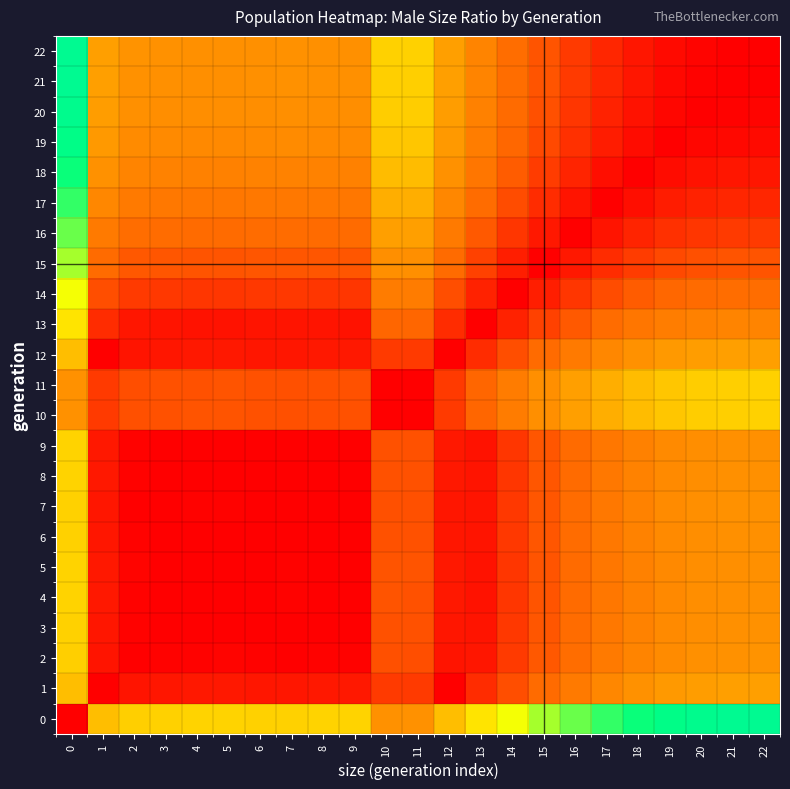

Reading left to right, what are all the values shown in this chart?

0: 0=0.0	1=0.5	2=0.5	3=0.5	4=0.5	5=0.5	6=0.5	7=0.5	8=0.5	9=0.5	10=0.3	11=0.3	12=0.5	13=0.5	14=0.6	15=0.7	16=0.7	17=0.8	18=0.8	19=0.8	20=0.8	21=0.8	22=0.8
1: 0=0.5	1=0.0	2=0.0	3=0.0	4=0.0	5=0.0	6=0.0	7=0.0	8=0.0	9=0.0	10=0.1	11=0.1	12=0.0	13=0.1	14=0.2	15=0.2	16=0.3	17=0.3	18=0.3	19=0.4	20=0.4	21=0.4	22=0.4
2: 0=0.5	1=0.0	2=0.0	3=0.0	4=0.0	5=0.0	6=0.0	7=0.0	8=0.0	9=0.0	10=0.2	11=0.2	12=0.0	13=0.0	14=0.1	15=0.2	16=0.2	17=0.3	18=0.3	19=0.3	20=0.3	21=0.3	22=0.3
3: 0=0.5	1=0.0	2=0.0	3=0.0	4=0.0	5=0.0	6=0.0	7=0.0	8=0.0	9=0.0	10=0.2	11=0.2	12=0.0	13=0.0	14=0.1	15=0.2	16=0.2	17=0.3	18=0.3	19=0.3	20=0.3	21=0.3	22=0.3
4: 0=0.5	1=0.0	2=0.0	3=0.0	4=0.0	5=0.0	6=0.0	7=0.0	8=0.0	9=0.0	10=0.2	11=0.2	12=0.0	13=0.0	14=0.1	15=0.2	16=0.2	17=0.3	18=0.3	19=0.3	20=0.3	21=0.3	22=0.3
5: 0=0.5	1=0.0	2=0.0	3=0.0	4=0.0	5=0.0	6=0.0	7=0.0	8=0.0	9=0.0	10=0.2	11=0.2	12=0.0	13=0.0	14=0.1	15=0.2	16=0.2	17=0.3	18=0.3	19=0.3	20=0.3	21=0.3	22=0.3
6: 0=0.5	1=0.0	2=0.0	3=0.0	4=0.0	5=0.0	6=0.0	7=0.0	8=0.0	9=0.0	10=0.2	11=0.2	12=0.0	13=0.0	14=0.1	15=0.2	16=0.2	17=0.3	18=0.3	19=0.3	20=0.3	21=0.3	22=0.3
7: 0=0.5	1=0.0	2=0.0	3=0.0	4=0.0	5=0.0	6=0.0	7=0.0	8=0.0	9=0.0	10=0.2	11=0.2	12=0.0	13=0.0	14=0.1	15=0.2	16=0.2	17=0.3	18=0.3	19=0.3	20=0.3	21=0.3	22=0.3
8: 0=0.5	1=0.0	2=0.0	3=0.0	4=0.0	5=0.0	6=0.0	7=0.0	8=0.0	9=0.0	10=0.2	11=0.2	12=0.0	13=0.0	14=0.1	15=0.2	16=0.2	17=0.3	18=0.3	19=0.3	20=0.3	21=0.3	22=0.3
9: 0=0.5	1=0.0	2=0.0	3=0.0	4=0.0	5=0.0	6=0.0	7=0.0	8=0.0	9=0.0	10=0.2	11=0.2	12=0.0	13=0.0	14=0.1	15=0.2	16=0.2	17=0.3	18=0.3	19=0.3	20=0.3	21=0.3	22=0.3
10: 0=0.3	1=0.1	2=0.2	3=0.2	4=0.2	5=0.2	6=0.2	7=0.2	8=0.2	9=0.2	10=0.0	11=0.0	12=0.1	13=0.2	14=0.3	15=0.3	16=0.4	17=0.4	18=0.5	19=0.5	20=0.5	21=0.5	22=0.5
11: 0=0.3	1=0.1	2=0.2	3=0.2	4=0.2	5=0.2	6=0.2	7=0.2	8=0.2	9=0.2	10=0.0	11=0.0	12=0.1	13=0.2	14=0.3	15=0.3	16=0.4	17=0.4	18=0.5	19=0.5	20=0.5	21=0.5	22=0.5
12: 0=0.5	1=0.0	2=0.0	3=0.0	4=0.0	5=0.0	6=0.0	7=0.0	8=0.0	9=0.0	10=0.1	11=0.1	12=0.0	13=0.1	14=0.2	15=0.2	16=0.3	17=0.3	18=0.3	19=0.4	20=0.4	21=0.4	22=0.4
13: 0=0.5	1=0.1	2=0.0	3=0.0	4=0.0	5=0.0	6=0.0	7=0.0	8=0.0	9=0.0	10=0.2	11=0.2	12=0.1	13=0.0	14=0.1	15=0.1	16=0.2	17=0.2	18=0.3	19=0.3	20=0.3	21=0.3	22=0.3
14: 0=0.6	1=0.2	2=0.1	3=0.1	4=0.1	5=0.1	6=0.1	7=0.1	8=0.1	9=0.1	10=0.3	11=0.3	12=0.2	13=0.1	14=0.0	15=0.1	16=0.1	17=0.2	18=0.2	19=0.2	20=0.2	21=0.2	22=0.2
15: 0=0.7	1=0.2	2=0.2	3=0.2	4=0.2	5=0.2	6=0.2	7=0.2	8=0.2	9=0.2	10=0.3	11=0.3	12=0.2	13=0.1	14=0.1	15=0.0	16=0.0	17=0.1	18=0.1	19=0.1	20=0.2	21=0.2	22=0.2
16: 0=0.7	1=0.3	2=0.2	3=0.2	4=0.2	5=0.2	6=0.2	7=0.2	8=0.2	9=0.2	10=0.4	11=0.4	12=0.3	13=0.2	14=0.1	15=0.0	16=0.0	17=0.0	18=0.1	19=0.1	20=0.1	21=0.1	22=0.1
17: 0=0.8	1=0.3	2=0.3	3=0.3	4=0.3	5=0.3	6=0.3	7=0.3	8=0.3	9=0.3	10=0.4	11=0.4	12=0.3	13=0.2	14=0.2	15=0.1	16=0.0	17=0.0	18=0.0	19=0.1	20=0.1	21=0.1	22=0.1
18: 0=0.8	1=0.3	2=0.3	3=0.3	4=0.3	5=0.3	6=0.3	7=0.3	8=0.3	9=0.3	10=0.5	11=0.5	12=0.3	13=0.3	14=0.2	15=0.1	16=0.1	17=0.0	18=0.0	19=0.0	20=0.0	21=0.0	22=0.0
19: 0=0.8	1=0.4	2=0.3	3=0.3	4=0.3	5=0.3	6=0.3	7=0.3	8=0.3	9=0.3	10=0.5	11=0.5	12=0.4	13=0.3	14=0.2	15=0.1	16=0.1	17=0.1	18=0.0	19=0.0	20=0.0	21=0.0	22=0.0
20: 0=0.8	1=0.4	2=0.3	3=0.3	4=0.3	5=0.3	6=0.3	7=0.3	8=0.3	9=0.3	10=0.5	11=0.5	12=0.4	13=0.3	14=0.2	15=0.2	16=0.1	17=0.1	18=0.0	19=0.0	20=0.0	21=0.0	22=0.0
21: 0=0.8	1=0.4	2=0.3	3=0.3	4=0.3	5=0.3	6=0.3	7=0.3	8=0.3	9=0.3	10=0.5	11=0.5	12=0.4	13=0.3	14=0.2	15=0.2	16=0.1	17=0.1	18=0.0	19=0.0	20=0.0	21=0.0	22=0.0
22: 0=0.8	1=0.4	2=0.3	3=0.3	4=0.3	5=0.3	6=0.3	7=0.3	8=0.3	9=0.3	10=0.5	11=0.5	12=0.4	13=0.3	14=0.2	15=0.2	16=0.1	17=0.1	18=0.0	19=0.0	20=0.0	21=0.0	22=0.0